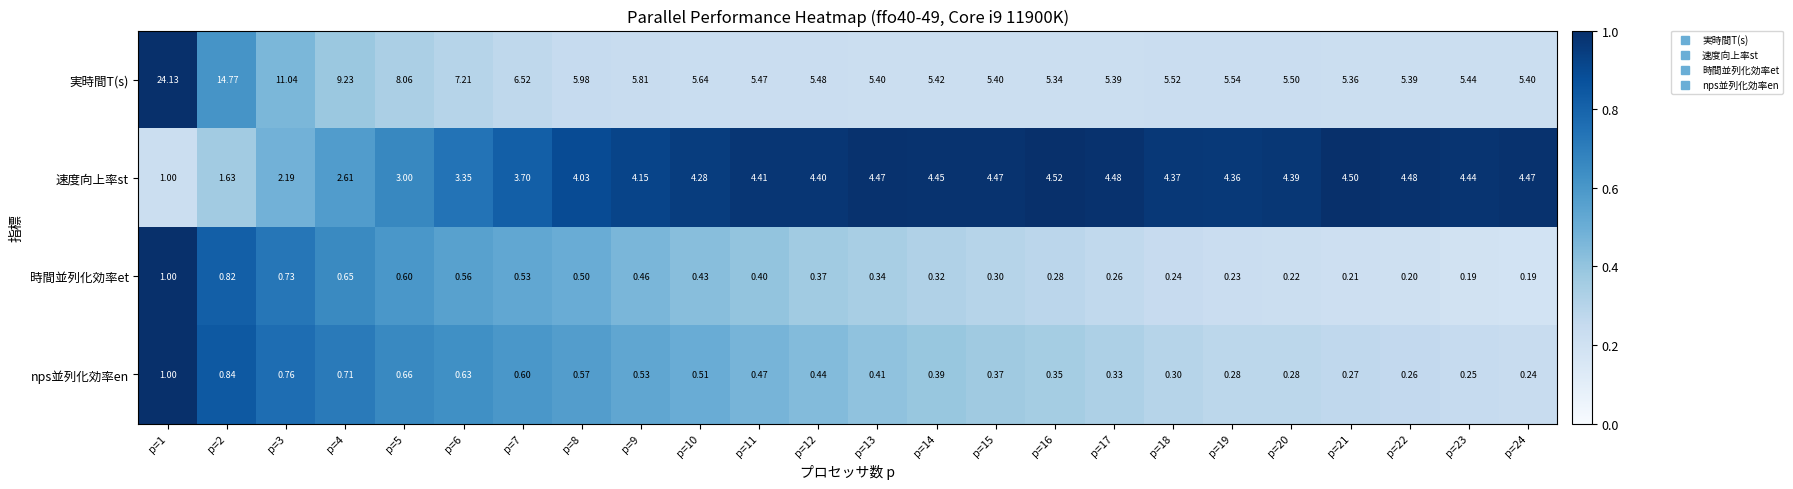

At p=10, list the series in order from smallest to largest.

時間並列化効率et, nps並列化効率en, 速度向上率st, 実時間T(s)